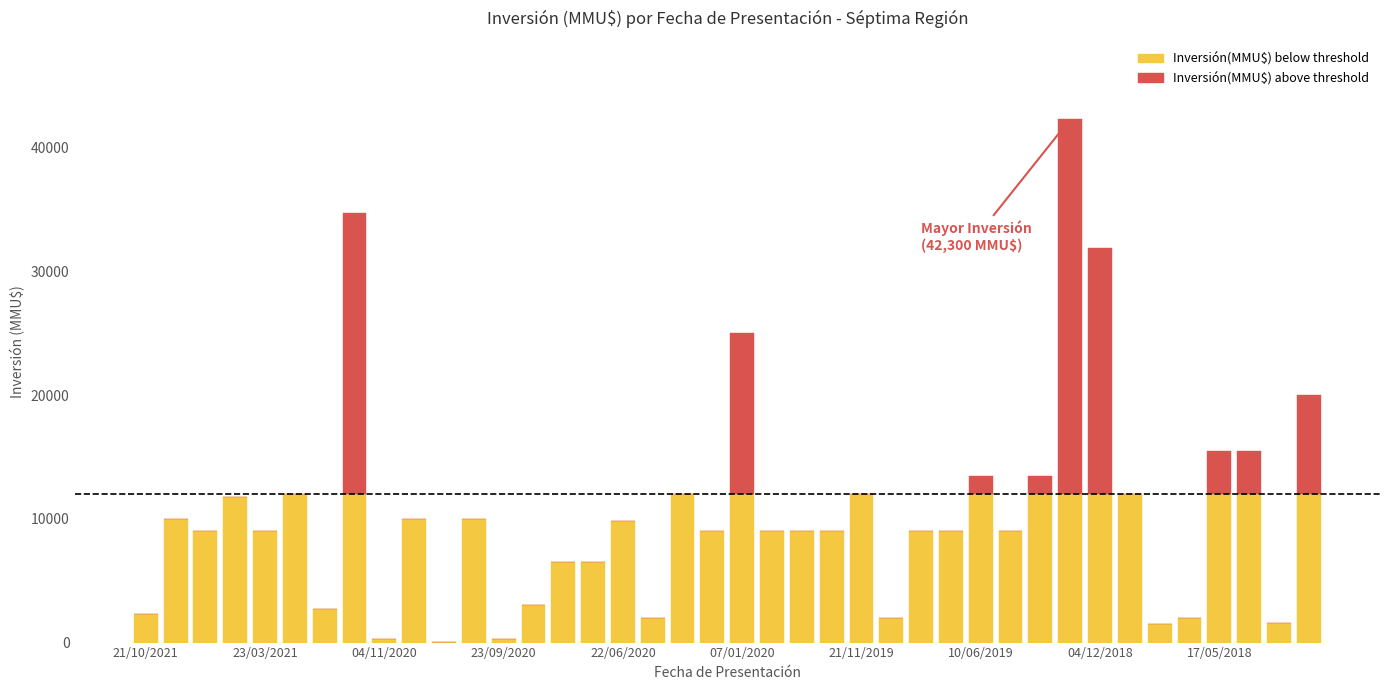

How many categories are shown in the chart?

40